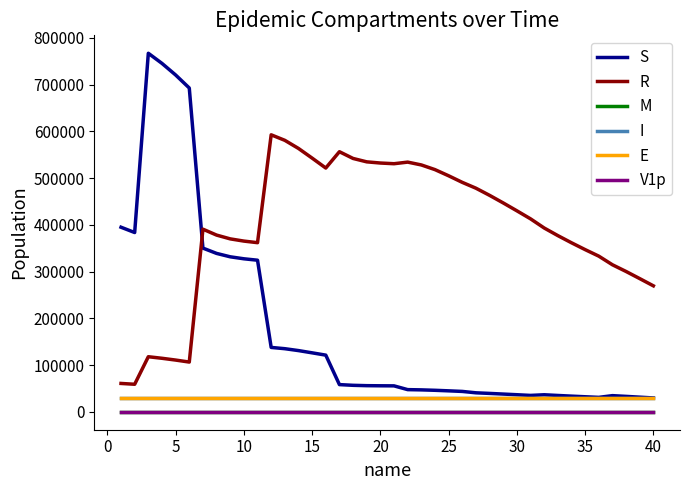

How many lines are shown in the chart?

6